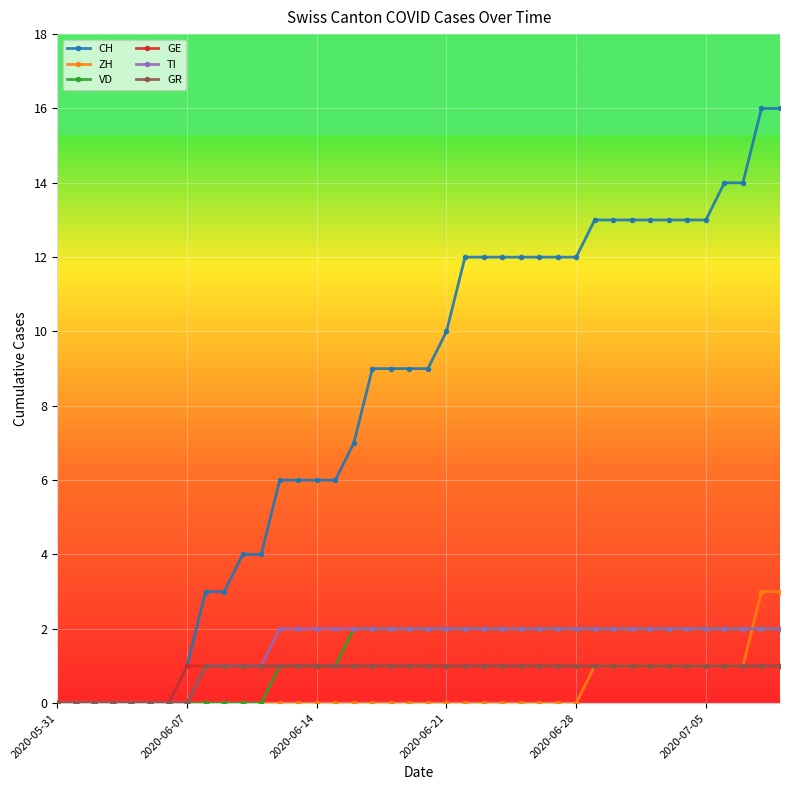

Which series has the widest spread of values?

CH